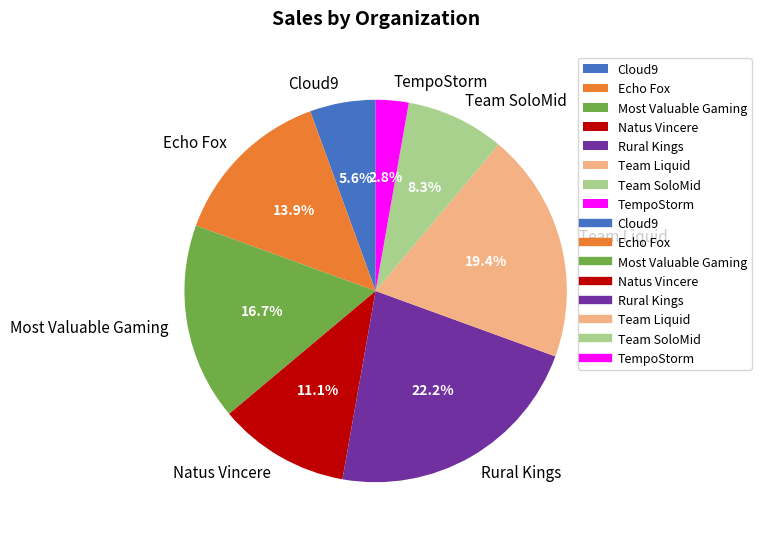

Rank the categories by value from lowest to highest.

TempoStorm, Cloud9, Team SoloMid, Natus Vincere, Echo Fox, Most Valuable Gaming, Team Liquid, Rural Kings